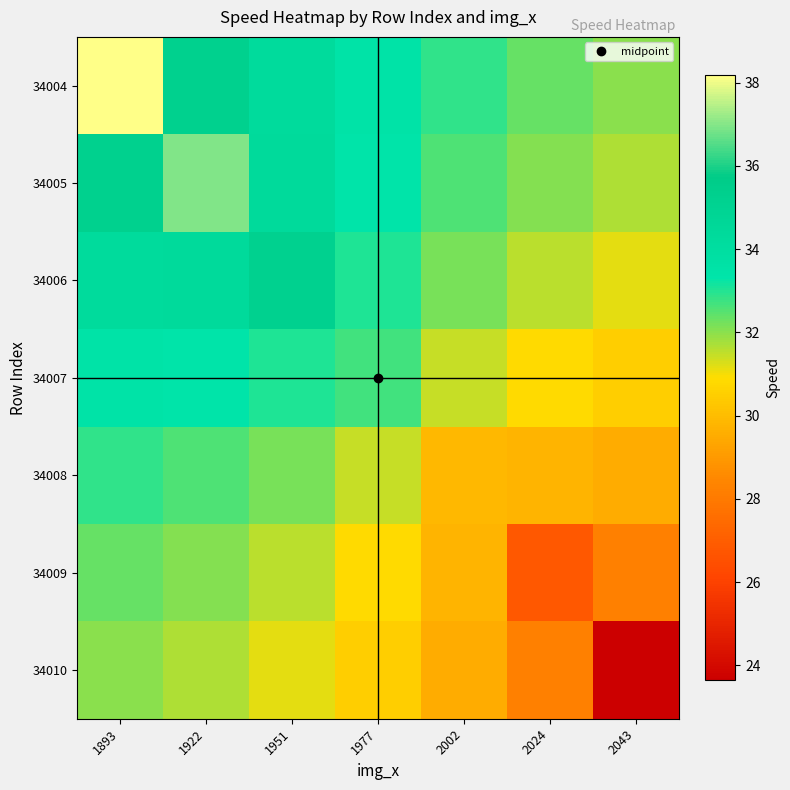

At how many categories does at least one series exceed 23?

7